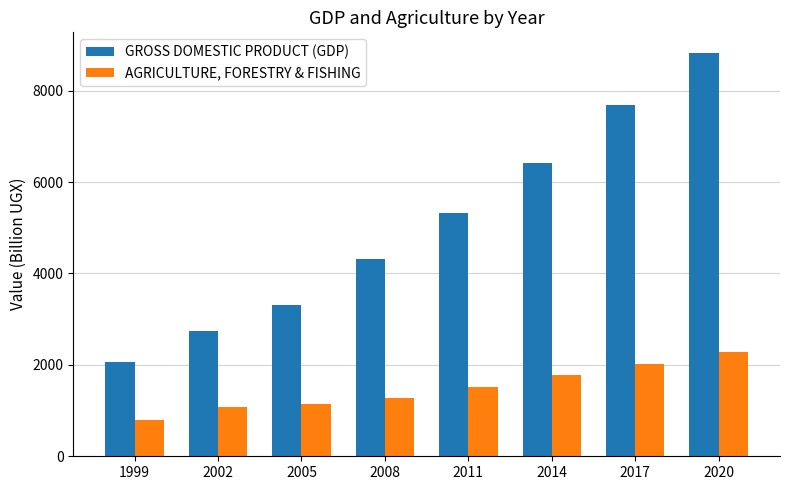

Reading left to right, what are all the values shown in this chart?

GROSS DOMESTIC PRODUCT (GDP): 1999=2066	2002=2749	2005=3302	2008=4315	2011=5313	2014=6417	2017=7694	2020=8833
AGRICULTURE, FORESTRY & FISHING: 1999=792	2002=1083	2005=1139	2008=1278	2011=1508	2014=1775	2017=2027	2020=2278